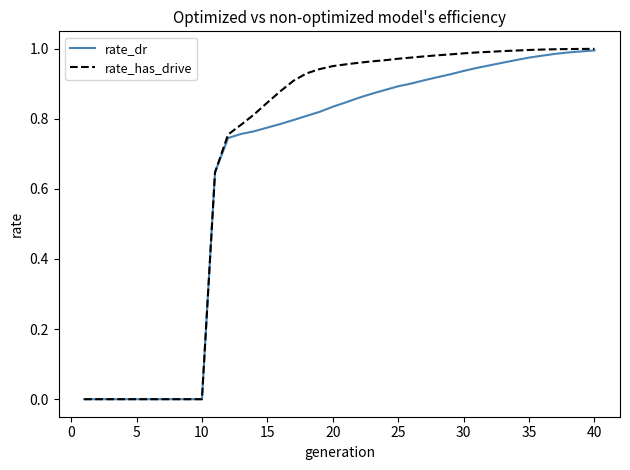

Which series has the largest total across all categories?

rate_has_drive